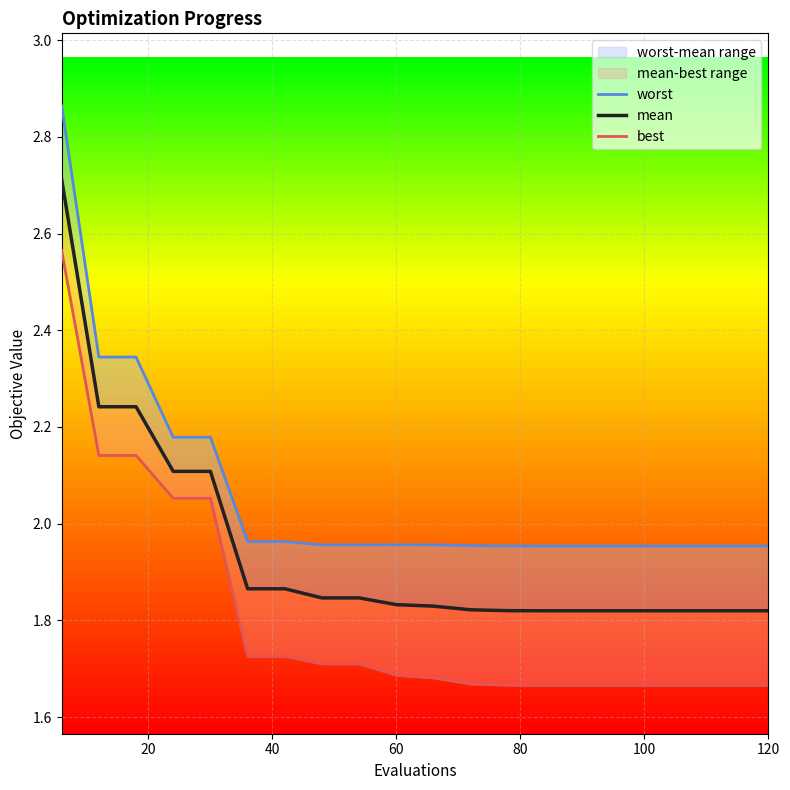

What is the difference between the maximum and minimum values in the worst series?

0.9